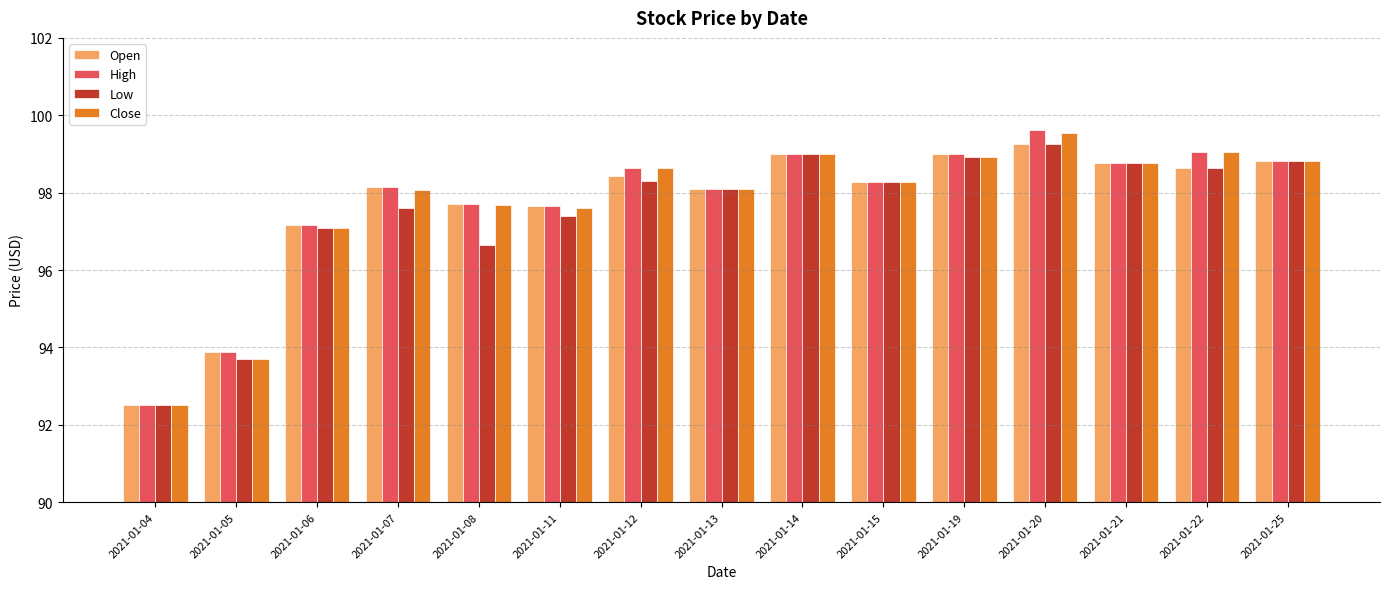

What is the difference between the maximum and second lowest values in the High series?

5.7